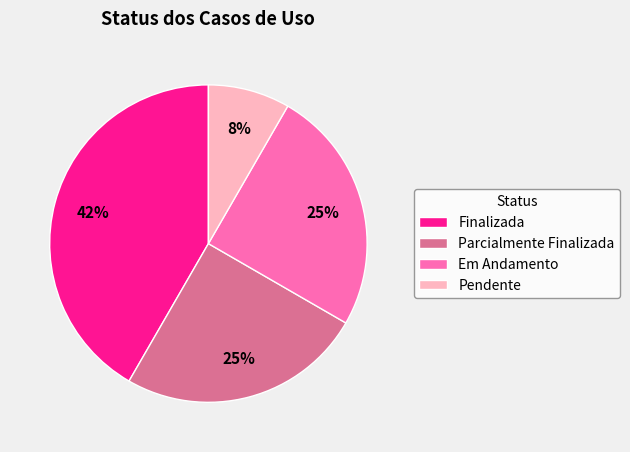

Is there any slice that represents more than half of the pie?

No